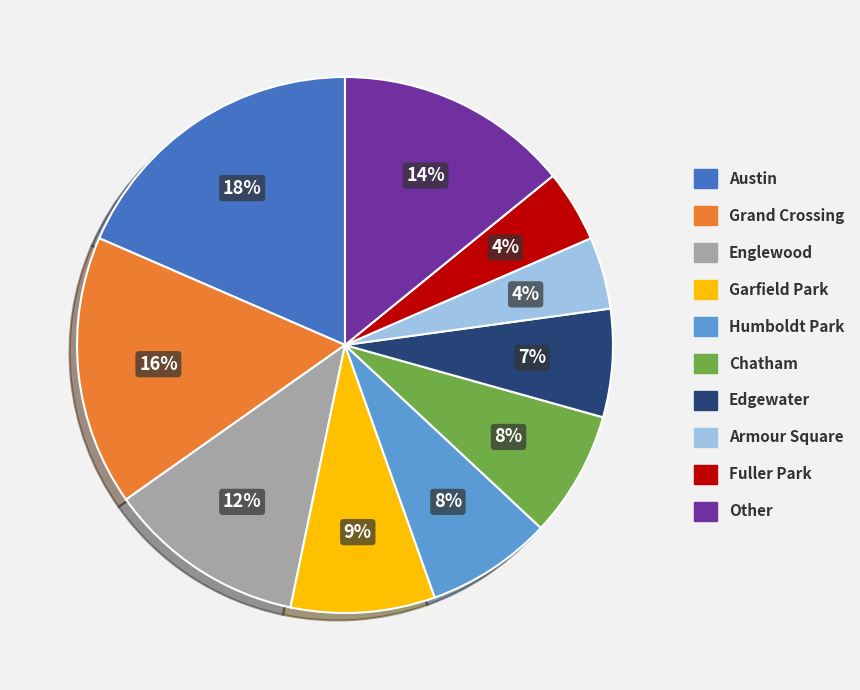

To the nearest percent, what is the difference between the largest and smallest slice percentages?

14%